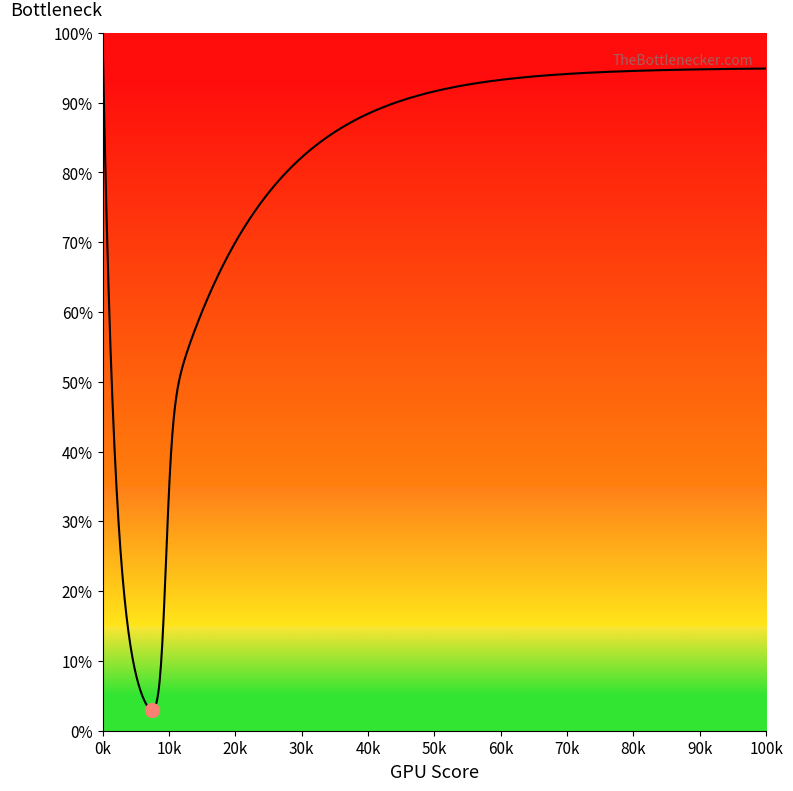

What is the smallest value displayed?

3.0